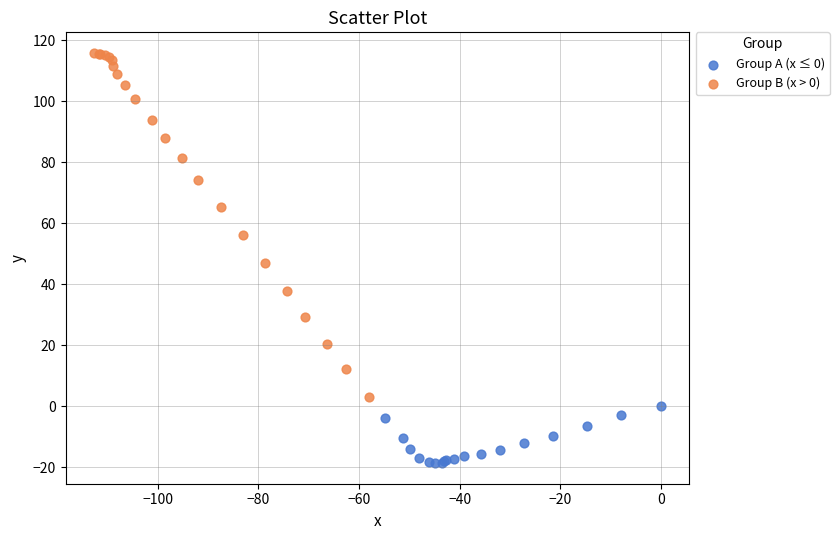

Which series contains the highest Y value?

Group B (x > 0)